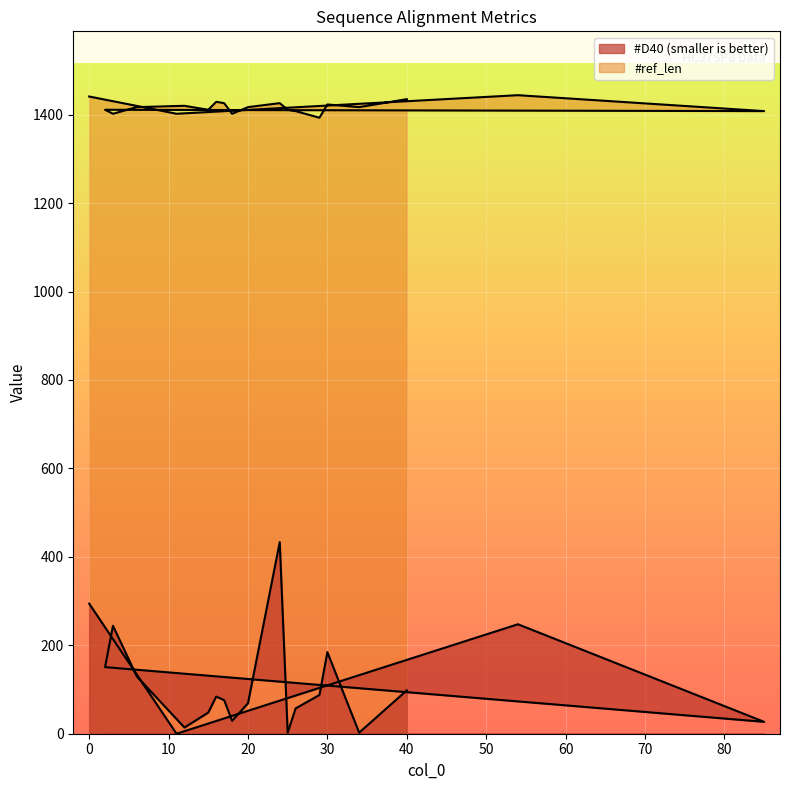

What is the total value across all series at 24?

1859.2